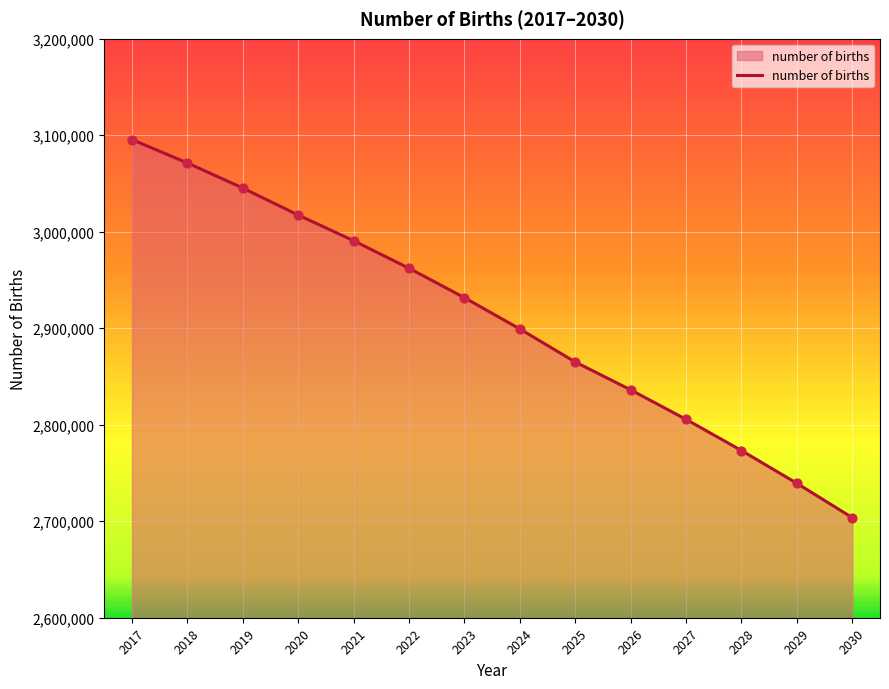

What is the change in value from 2021 to 2023?

-59034